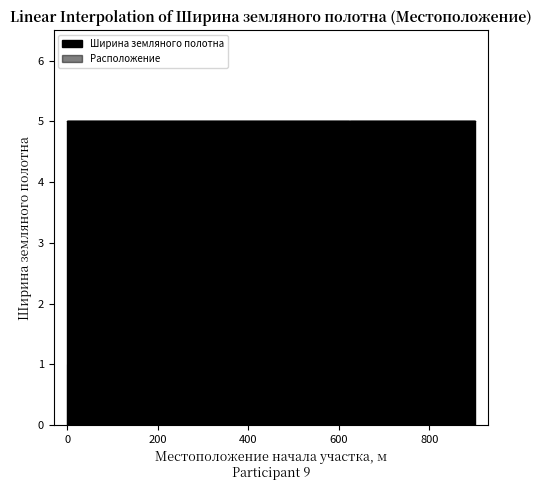

True or false: Ширина земляного полотна and Расположение cross at least once.

False